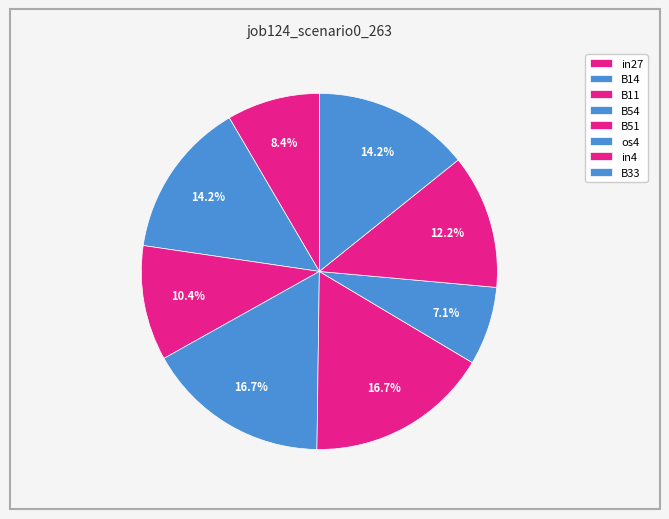

Does B11 represent more than half of the total?

No